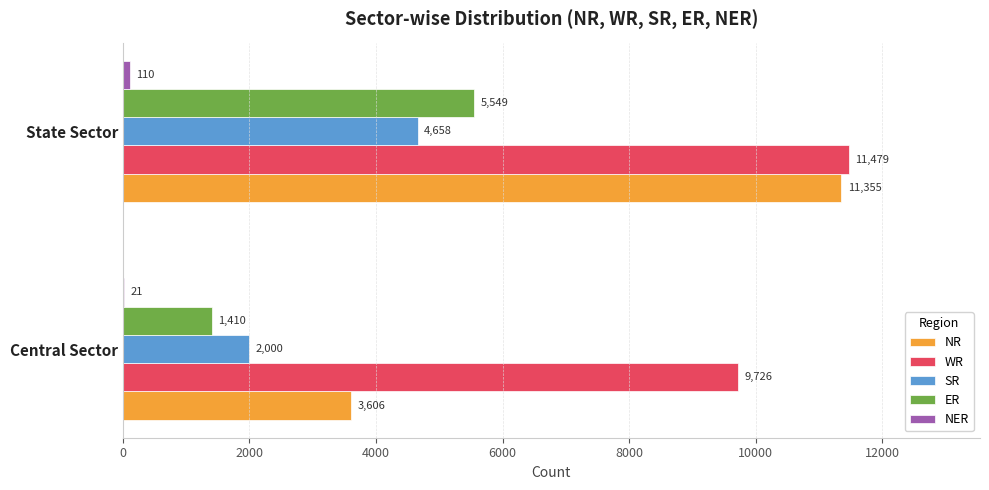

What value does the SR series have at Central Sector?

2000